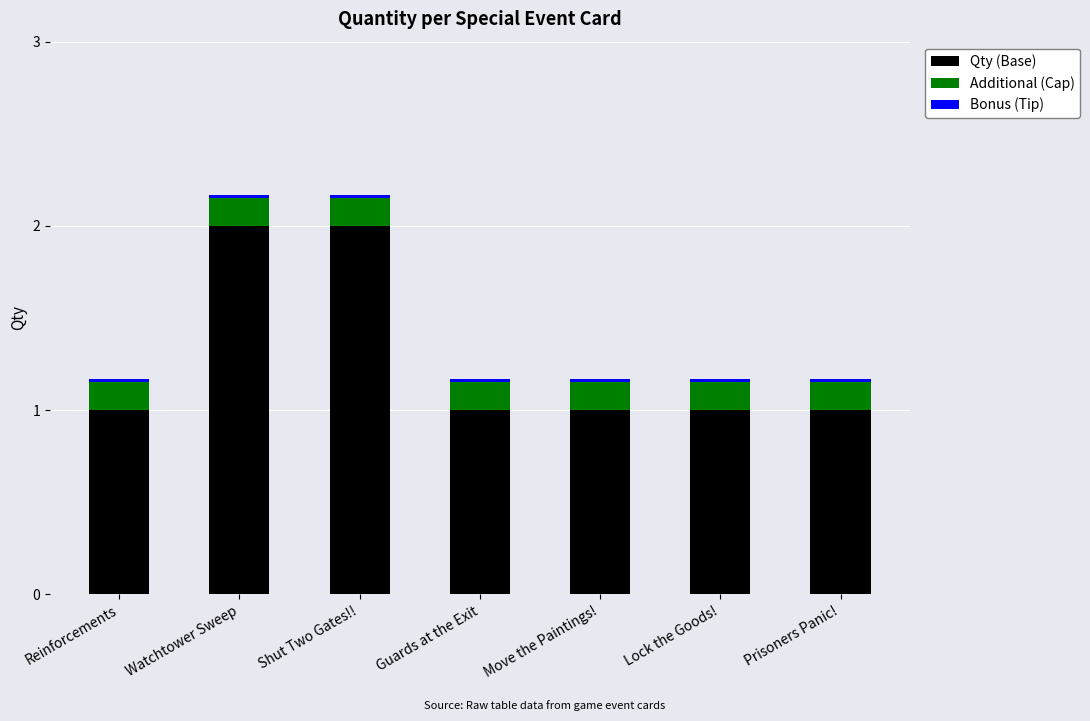

What is the highest value of the Qty (Base) series?

2.0